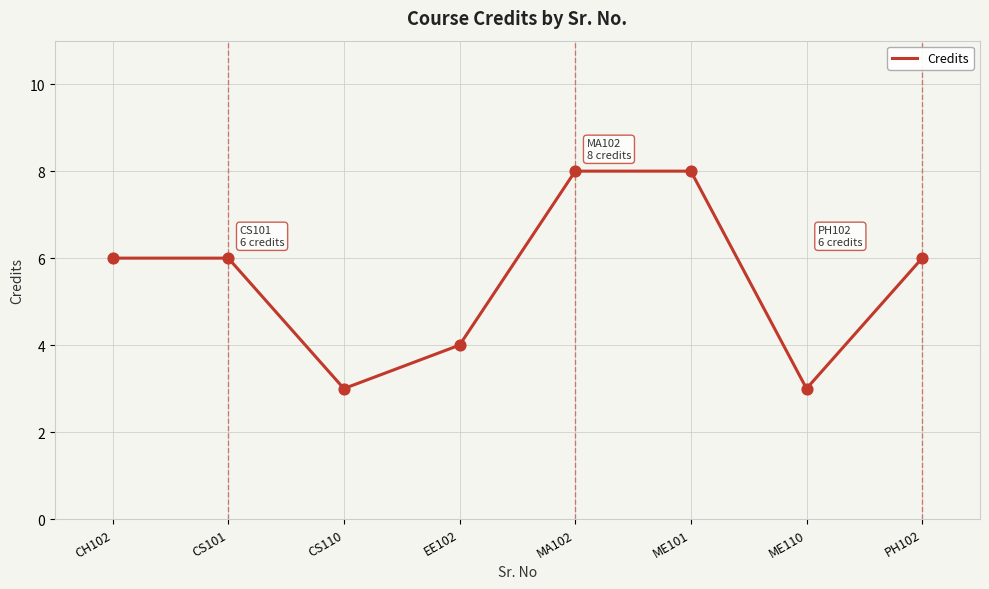

Between EE102 and PH102, which is larger?

PH102